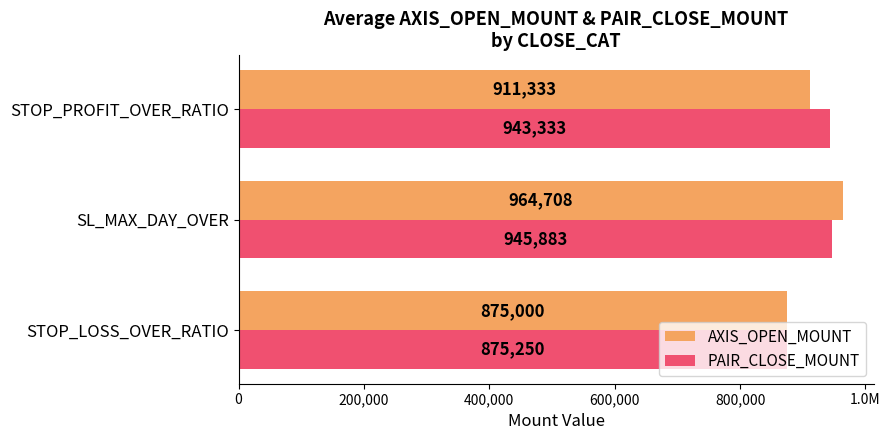

What are all the series names shown in the legend?

AXIS_OPEN_MOUNT, PAIR_CLOSE_MOUNT